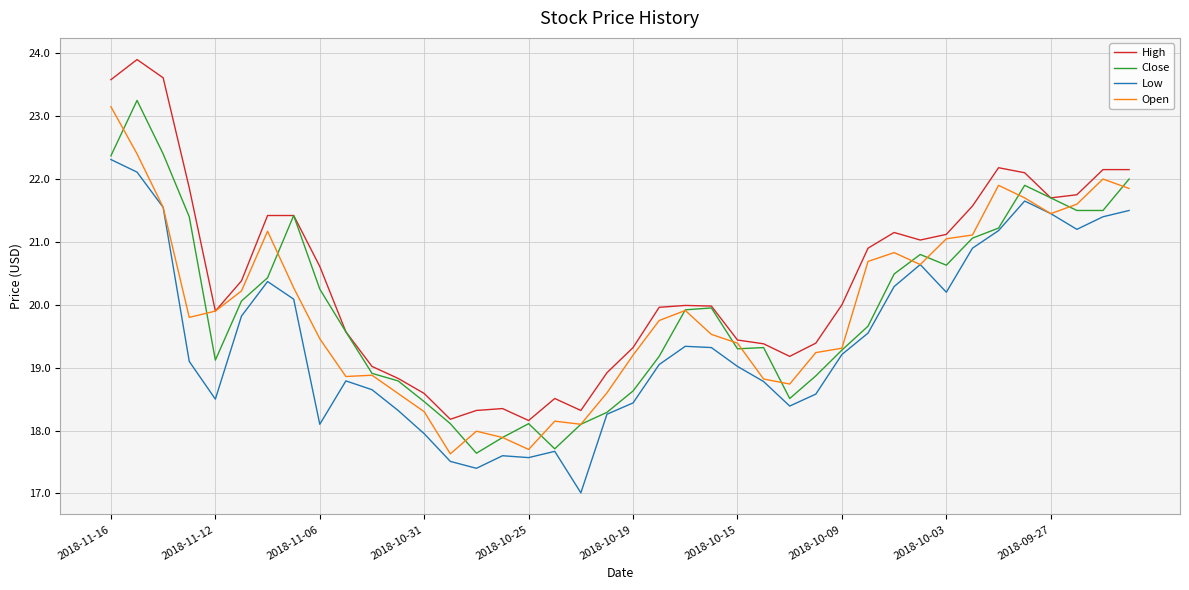

Does the chart display data point markers on the line(s)?

No